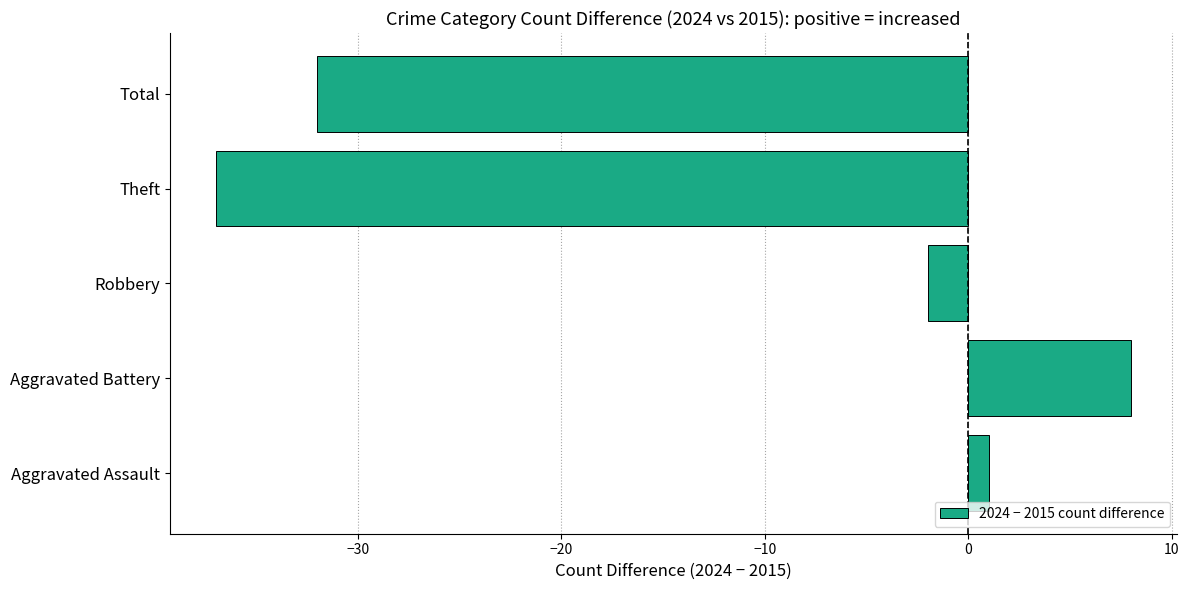

What is the change in value from Aggravated Assault to Robbery?

-3